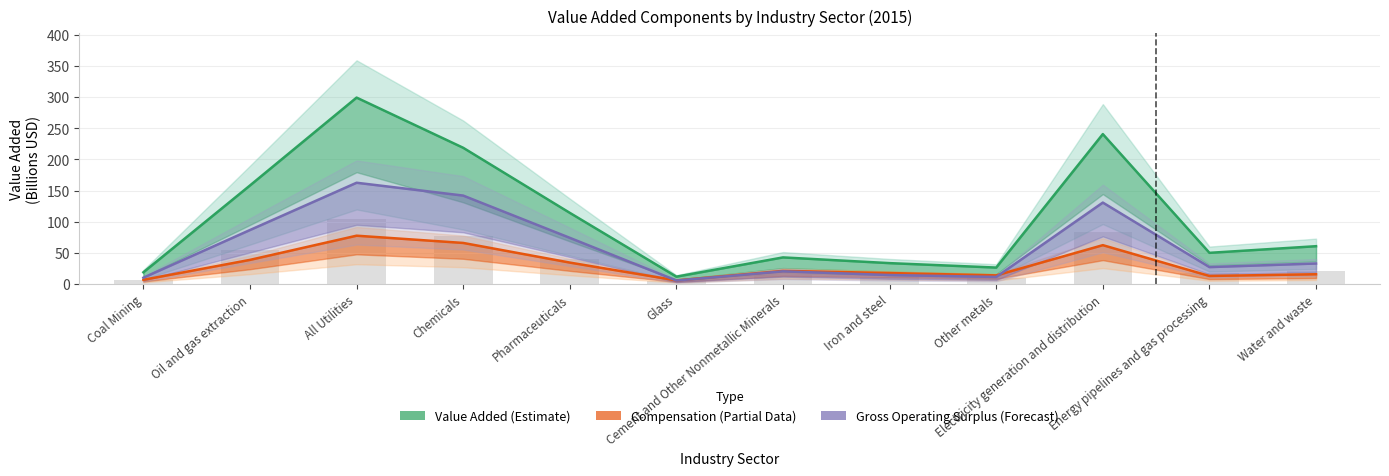

Reading right to left, what are all the values shown in this chart?

Value Added: 60.8	50.1	240.7	26.5	33.6	42.8	11.9	114.3	218.7	299.2	158.2	18.9
Compensation of employees: 15.8	13.0	62.4	13.9	17.7	21.2	5.9	34.5	66.0	77.6	38.8	6.8
Gross operating surplus: 33.0	27.2	130.8	11.4	14.5	20.5	5.7	74.2	142.0	162.6	86.7	10.2